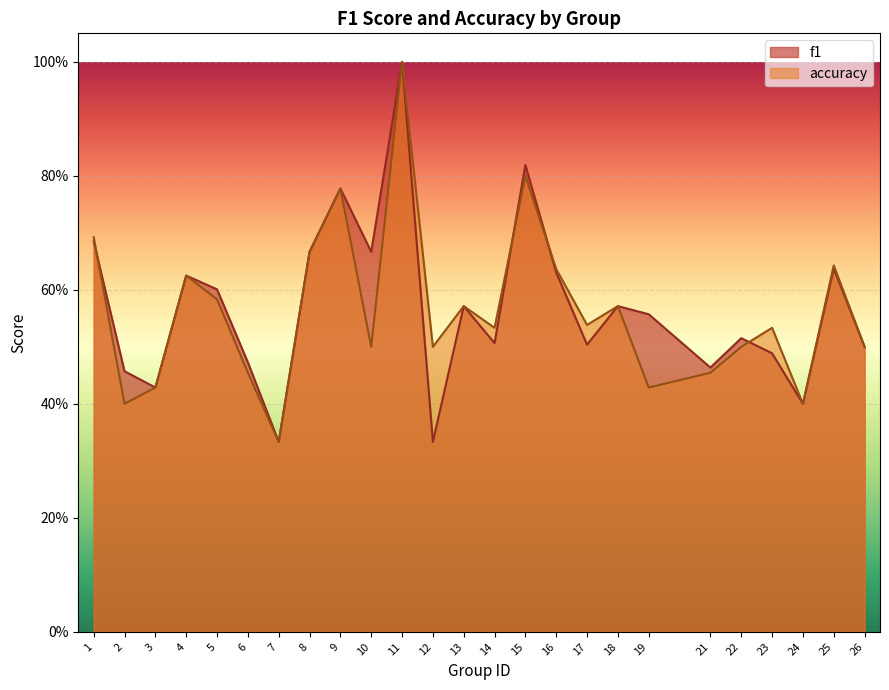

How many series are shown in this chart?

2